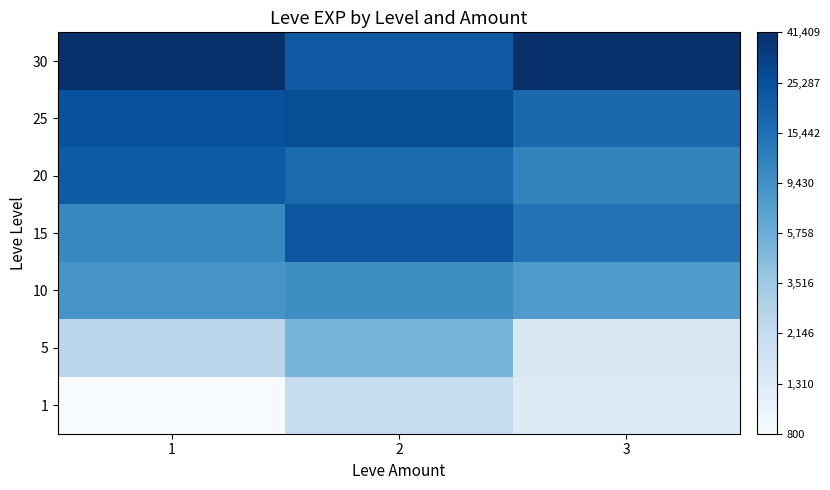

What is the smallest value displayed?

6.7